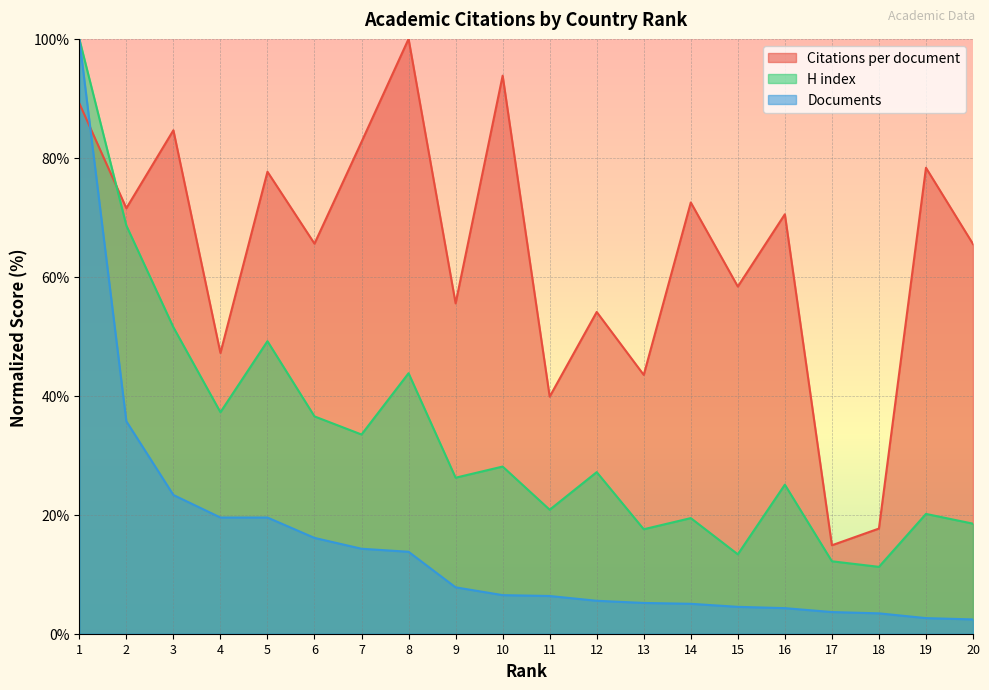

Where is the first local minimum for H index?

4